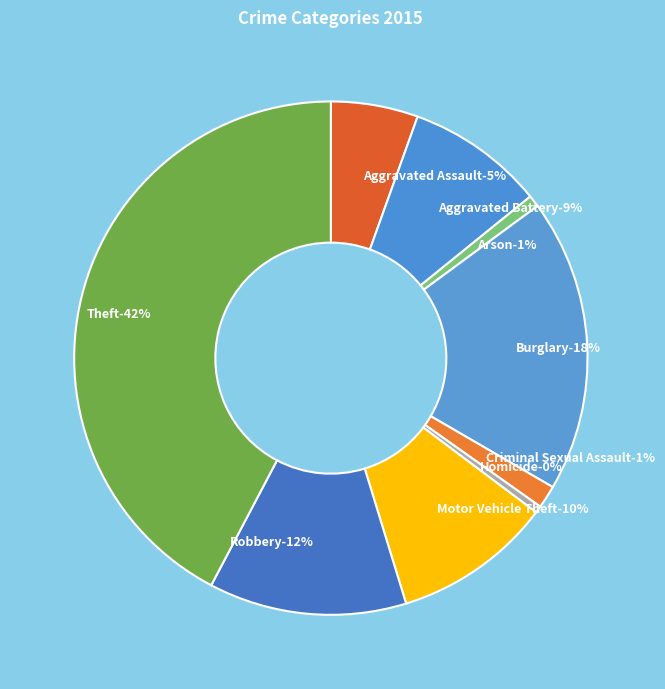

True or false: Motor Vehicle Theft accounts for 1% of the total.

False